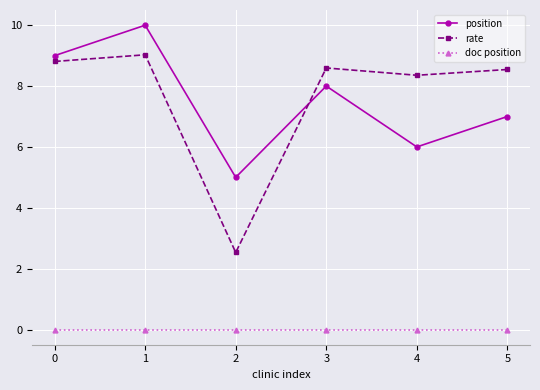

What is the difference between the second highest and second lowest values in the position series?

3.0